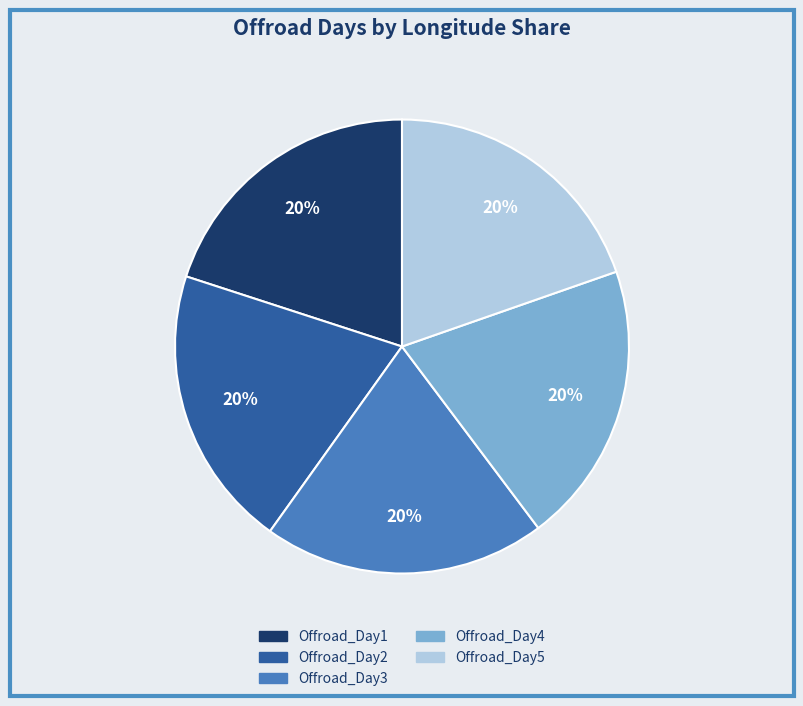

How many segments does this pie chart have?

5